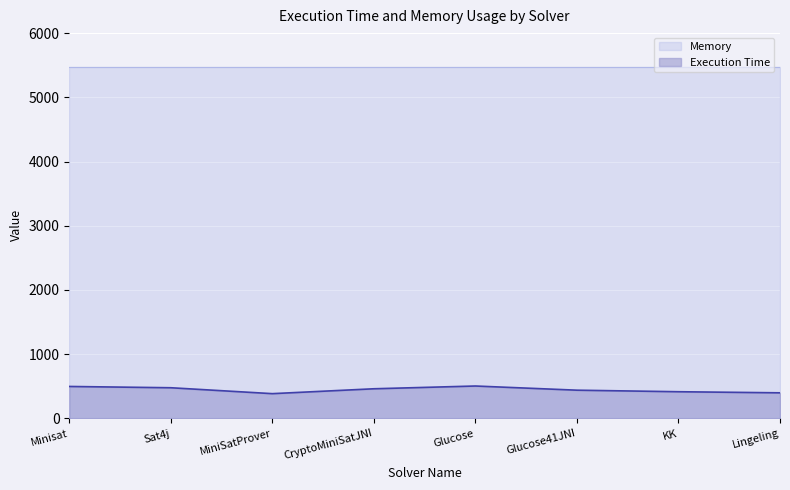

What is the greatest value displayed?

5468